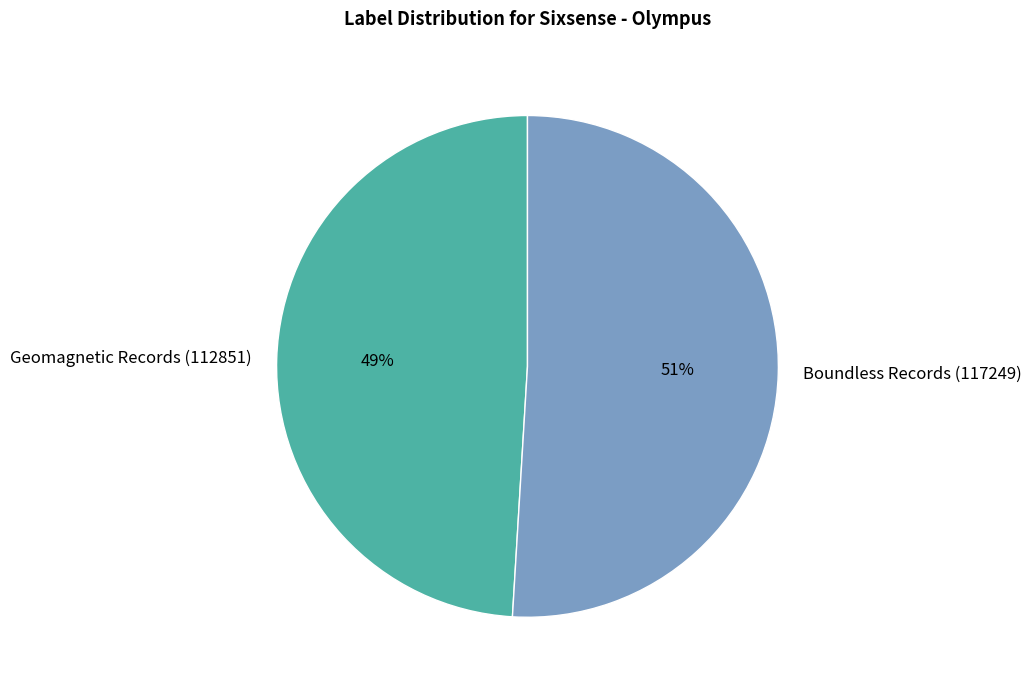

To the nearest percent, what is the difference between the largest and smallest slice percentages?

2%